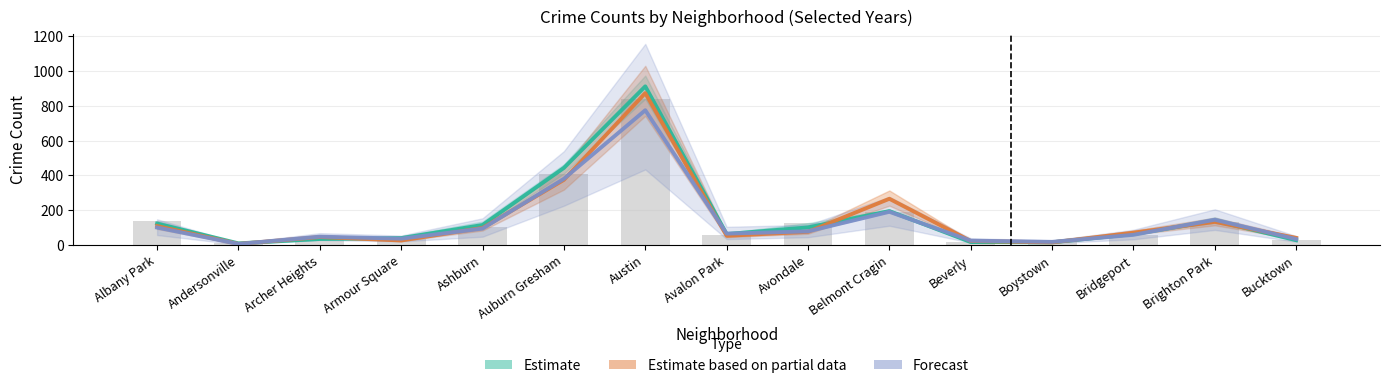

The 2016 series shows 16.0 at Beverly. True or false?

True